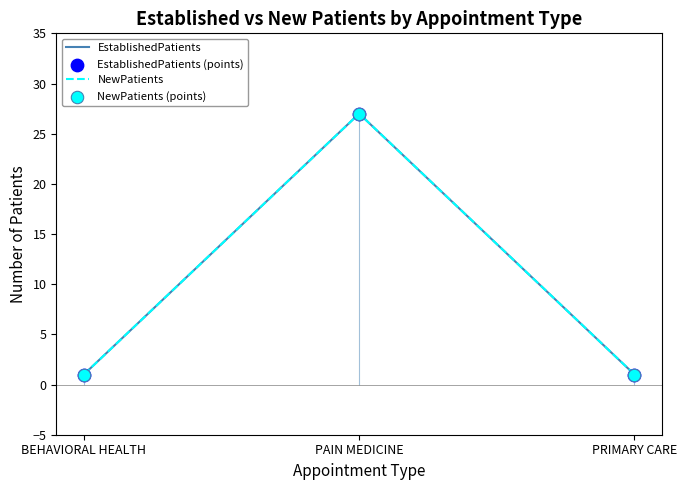

Which series has the widest spread of Y values?

EstablishedPatients